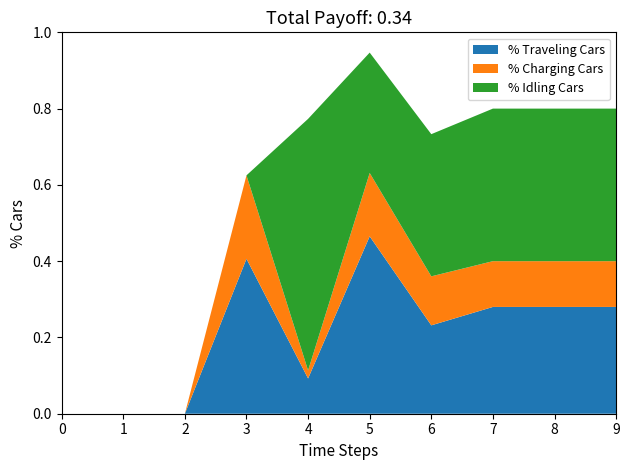

At which category is the sum across all series the highest?

5